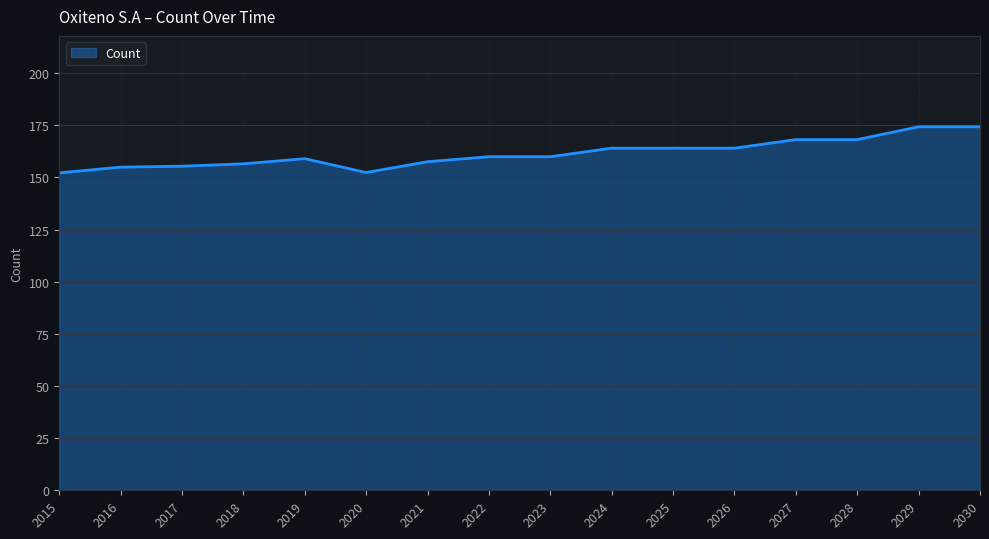

Approximately how many times larger is the value at 2025 compared to 2017?

1.1